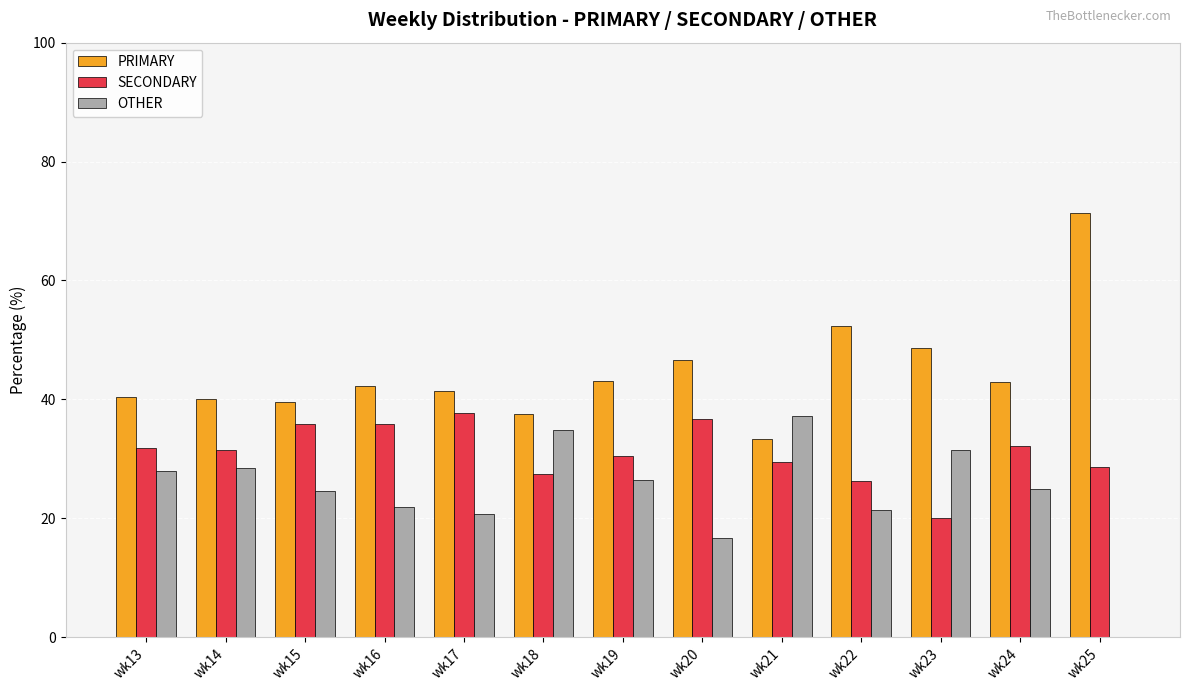

What is the maximum value for SECONDARY?

37.8